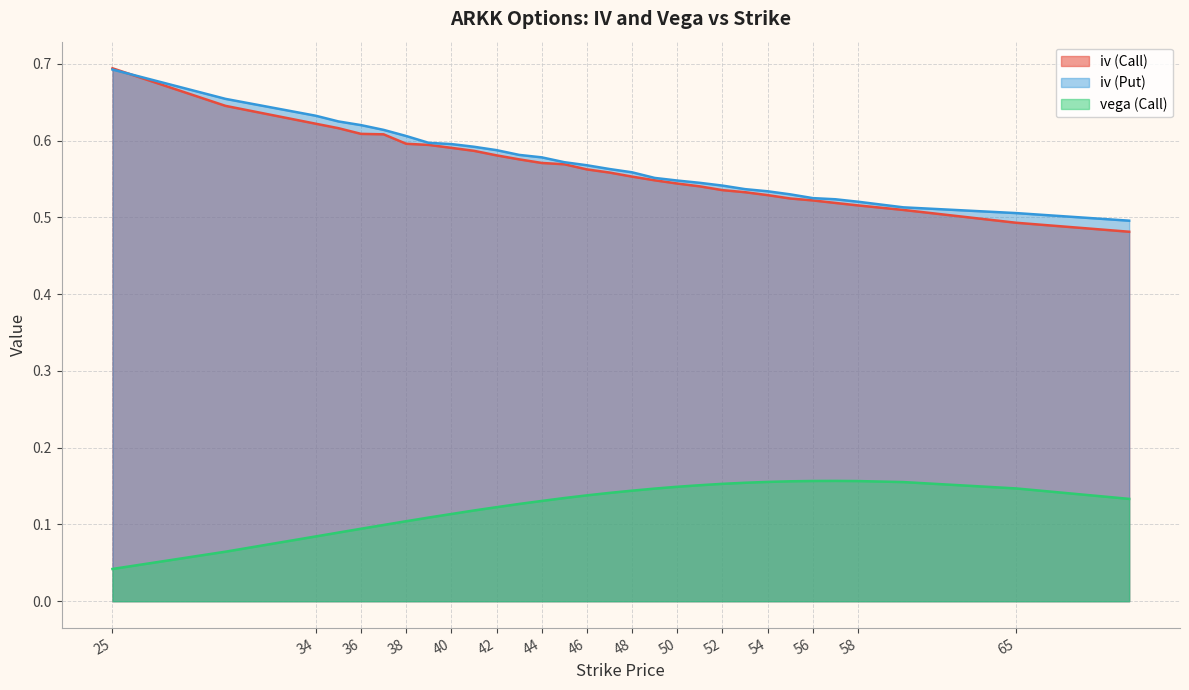

The iv (Put) series shows 0.5 at 70. True or false?

True